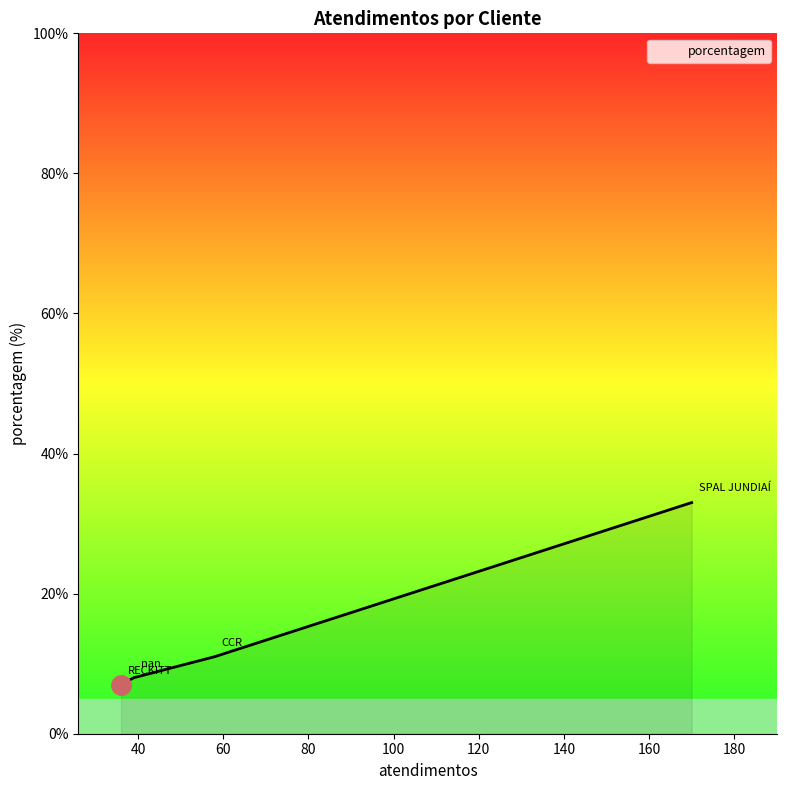

What is the average value?

15